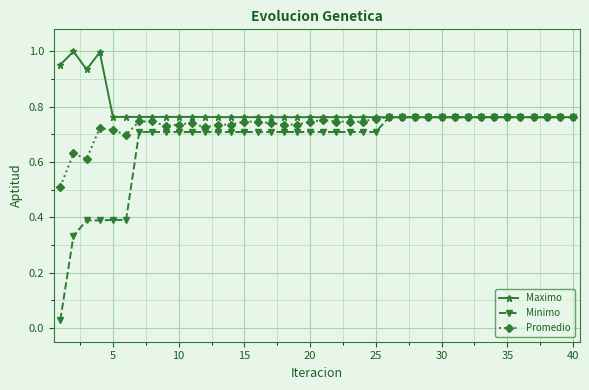

True or false: Promedio has more than 2 interior local peaks.

True